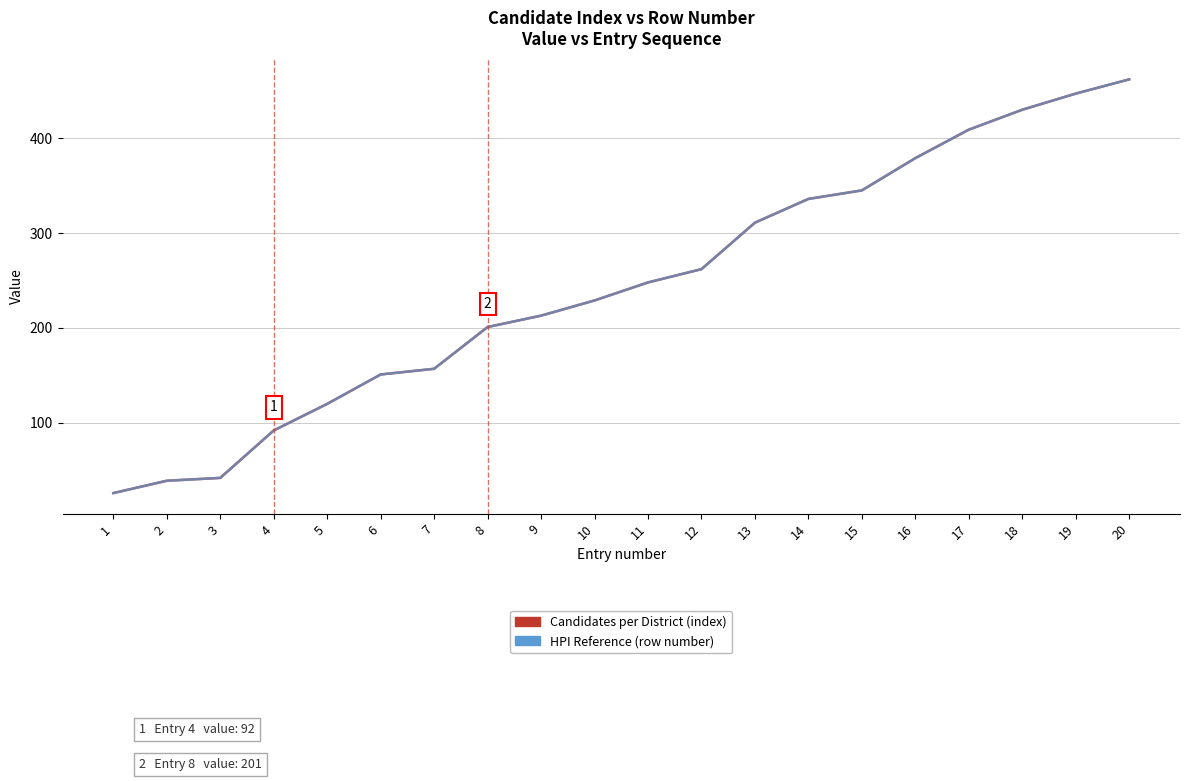

Does the chart have visible grid lines?

Yes